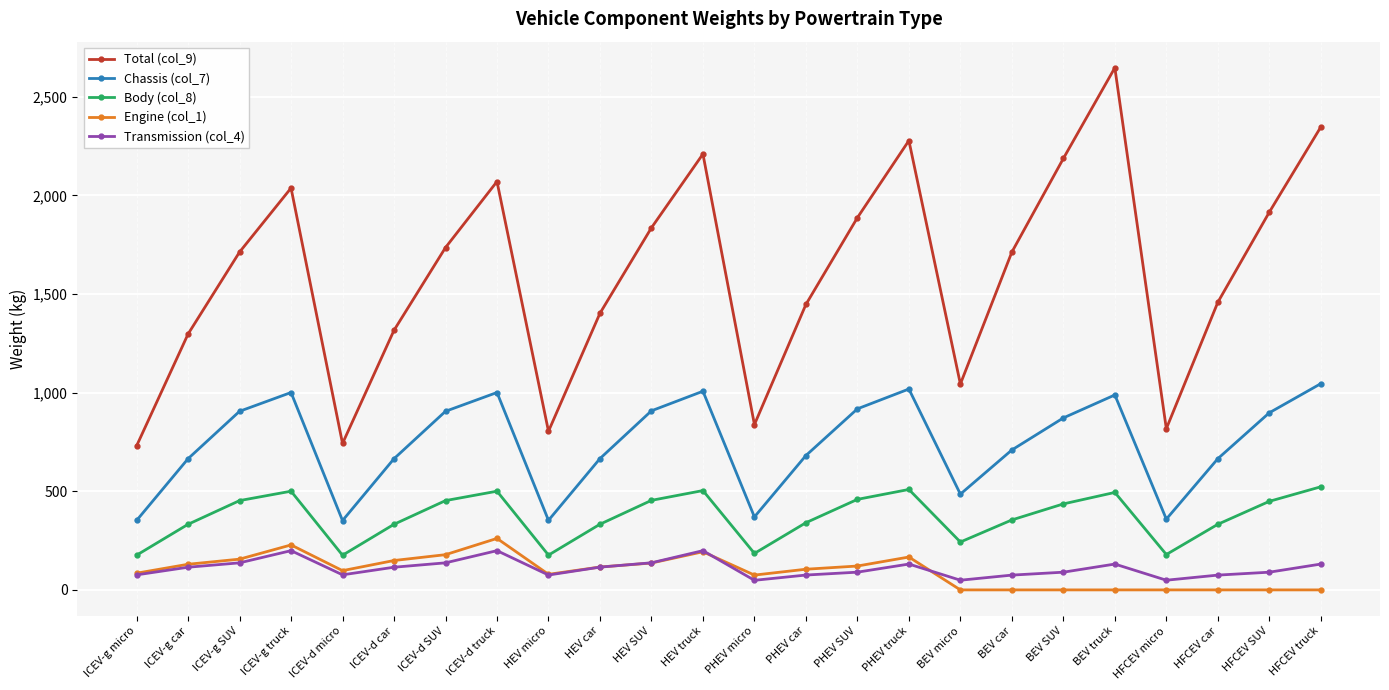

What is the value of the Transmission (col_4) point at the 22nd from the left?

75.0